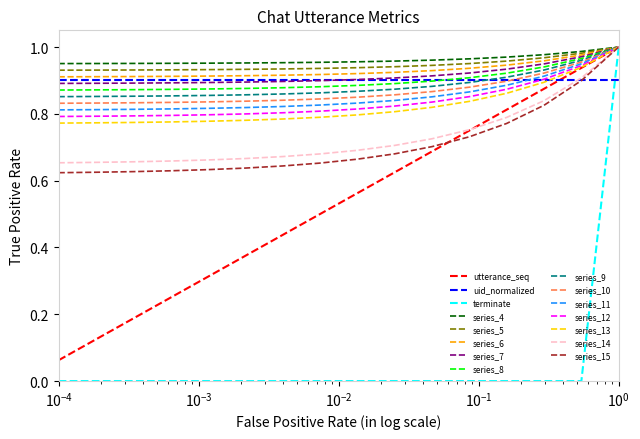

Which series has the largest range (max minus min)?

terminate